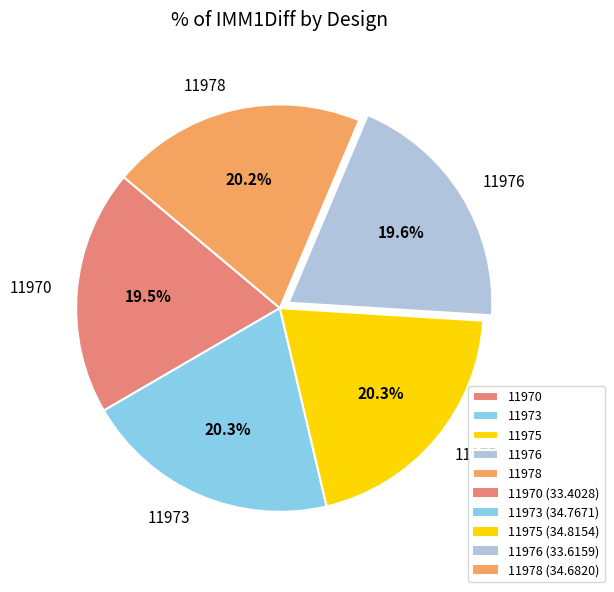

Does any single category account for the majority?

No